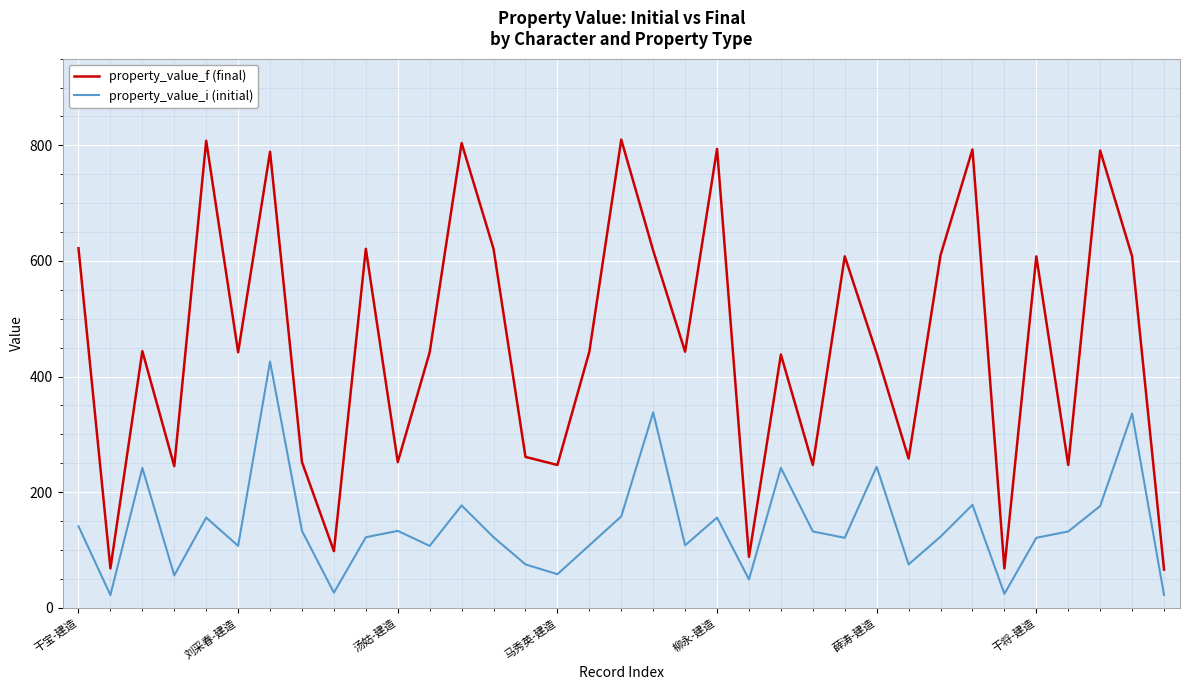

Which series has the widest spread of values?

property_value_f (final)